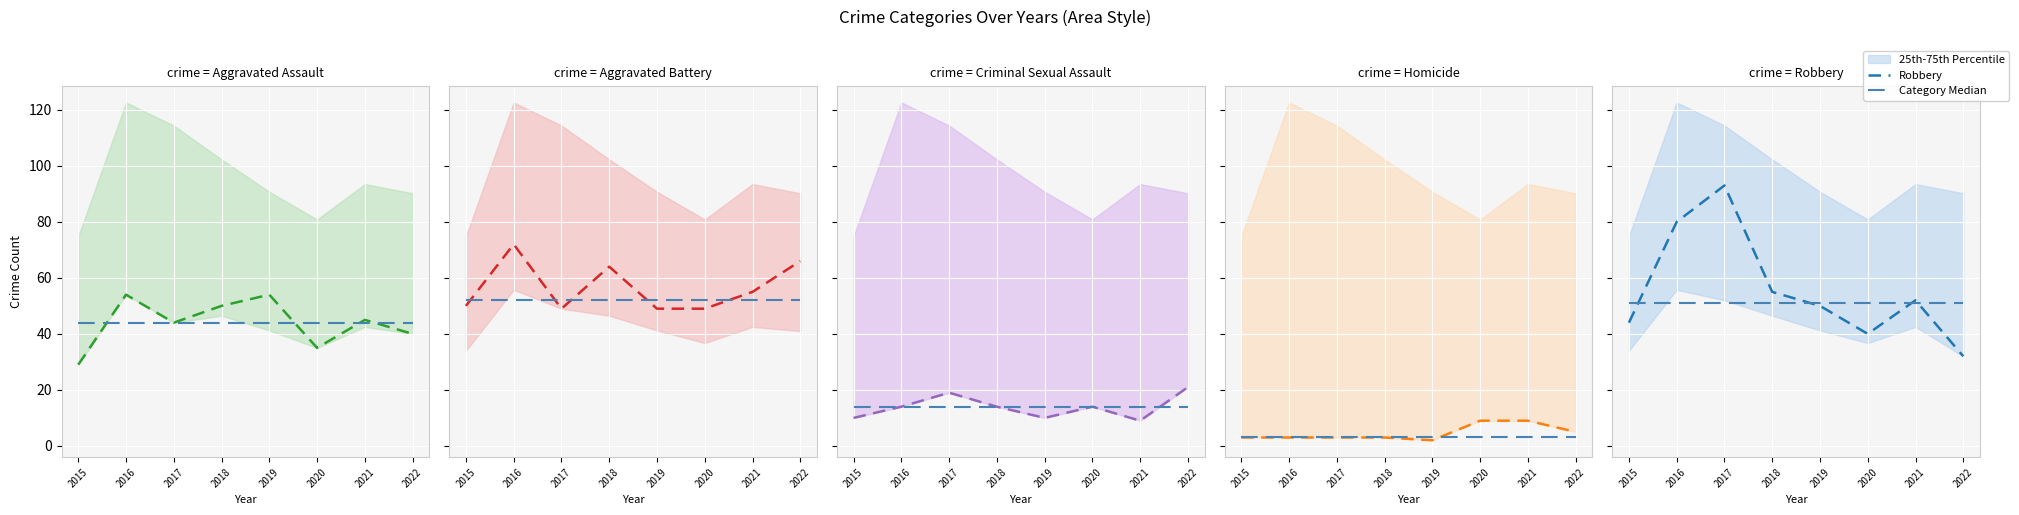

What is the value of the Aggravated Assault point at the 2nd from the left?

54